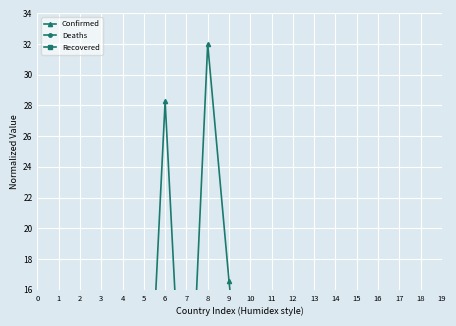

How many data points does each series have?

20